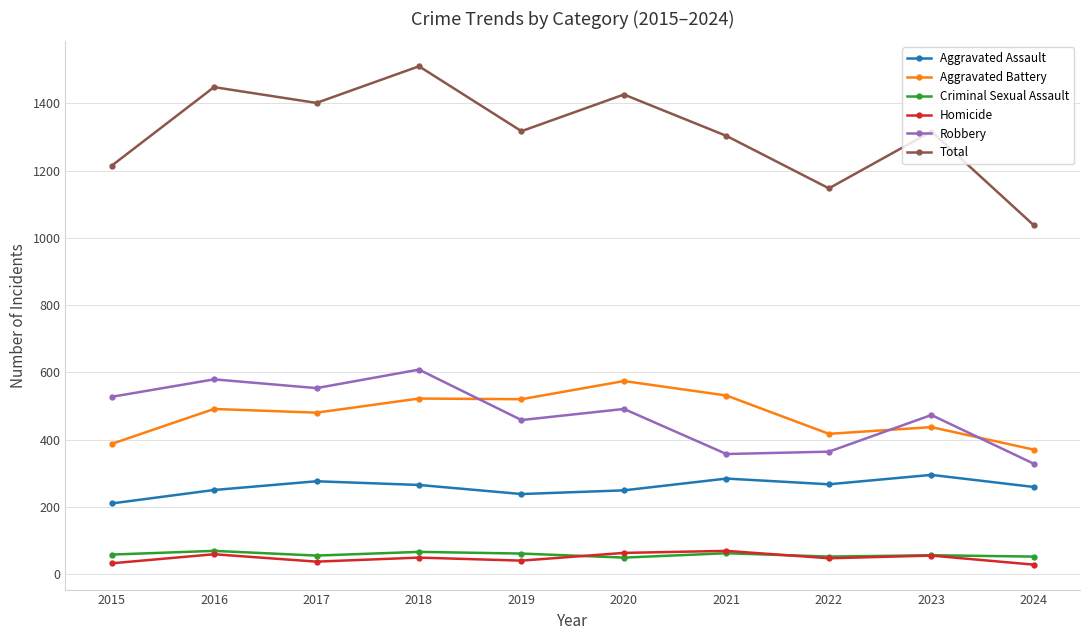

True or false: Total and Homicide cross at least once.

False